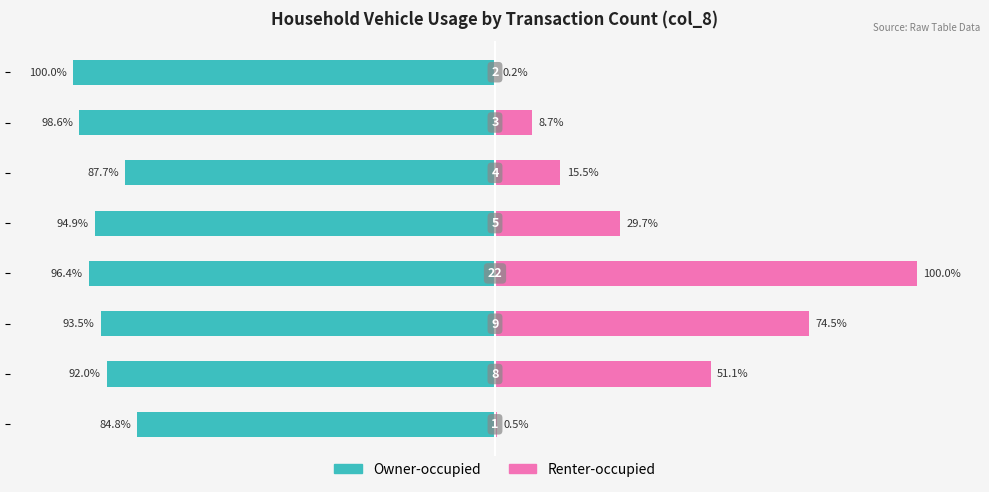

Which series has the largest range (max minus min)?

Renter-occupied